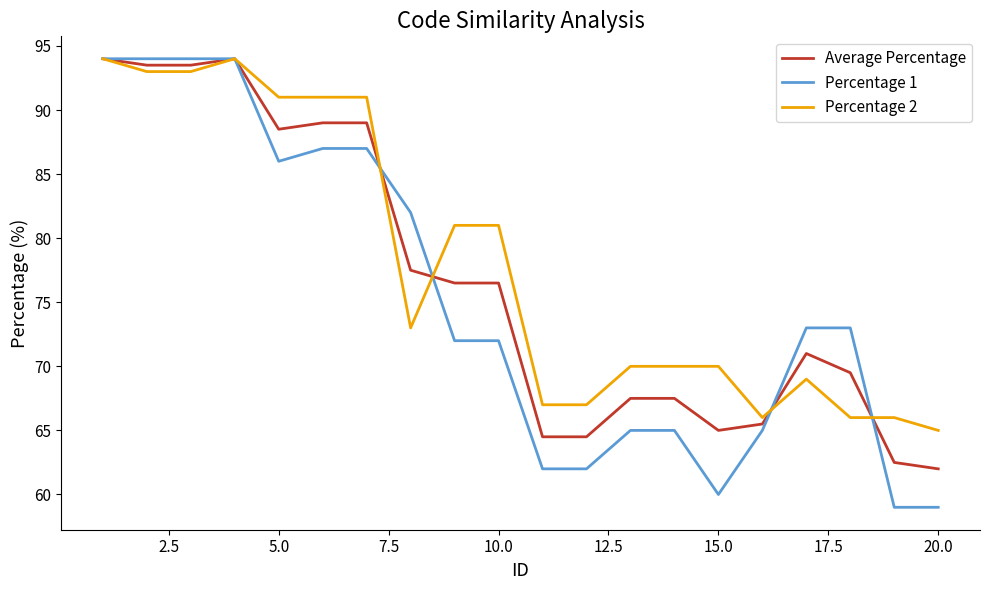

What is the minimum value for Average Percentage?

62.0